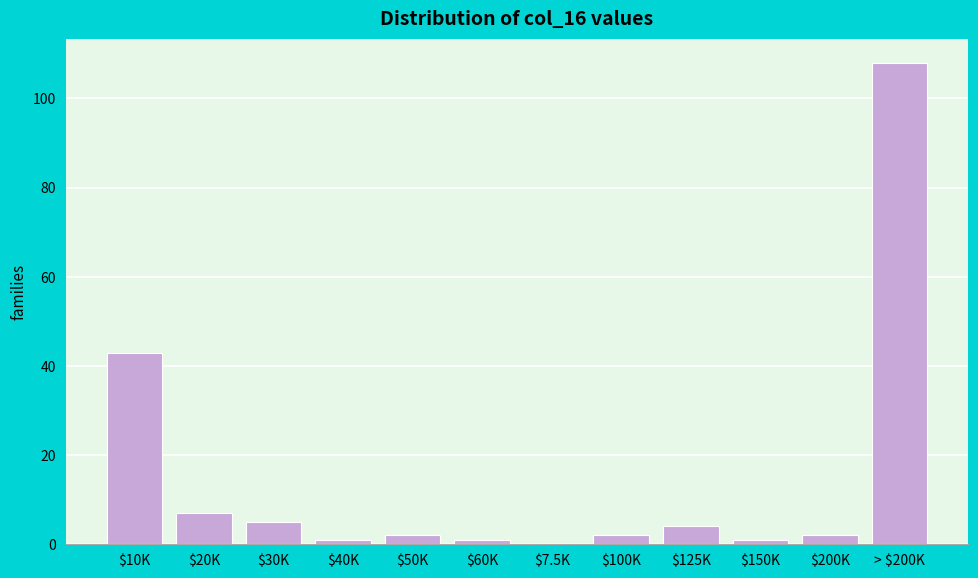

What is the sum of all values?

176